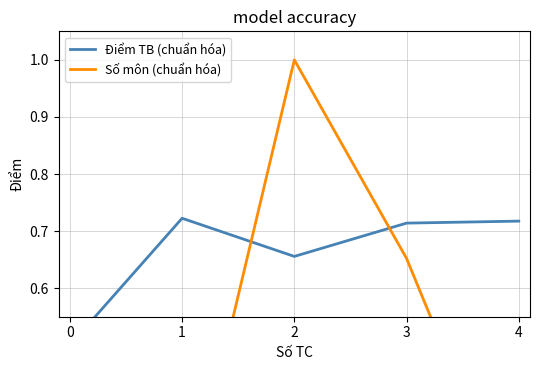

What is the difference between the maximum and minimum values in the Điểm TB (chuẩn hóa) series?

0.2